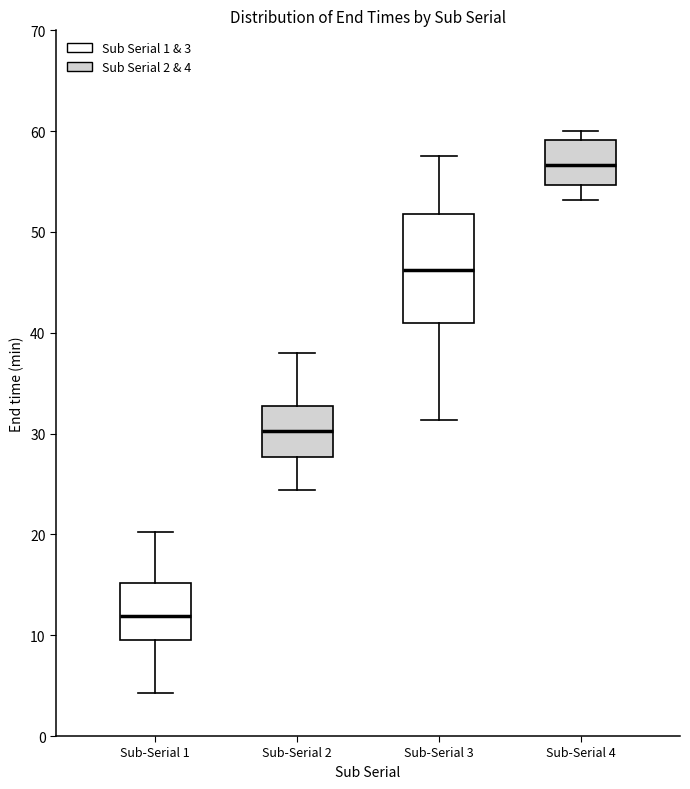

Comparing the boxes themselves (not the whiskers), which one is the tallest?

Sub-Serial 3